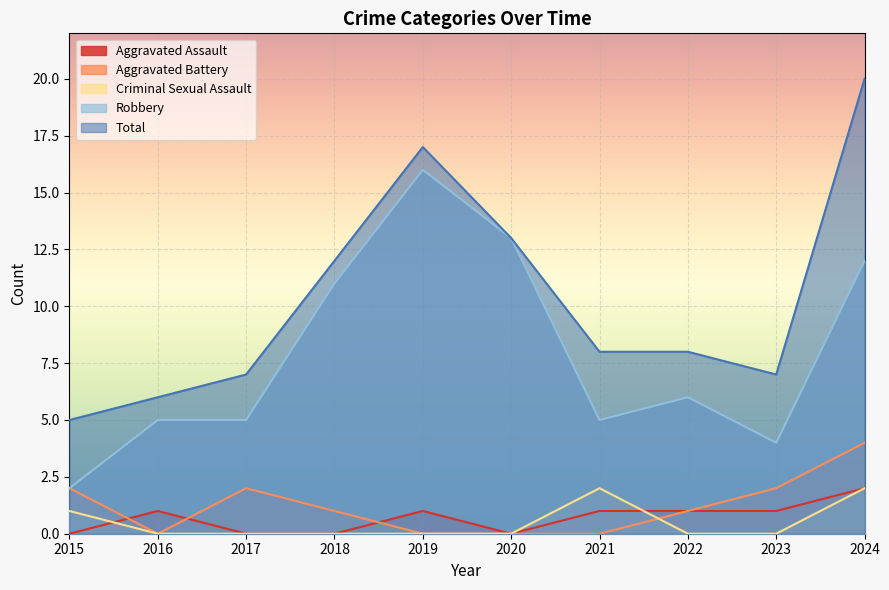

What is the value of the Total point at the 9th from the left?

7